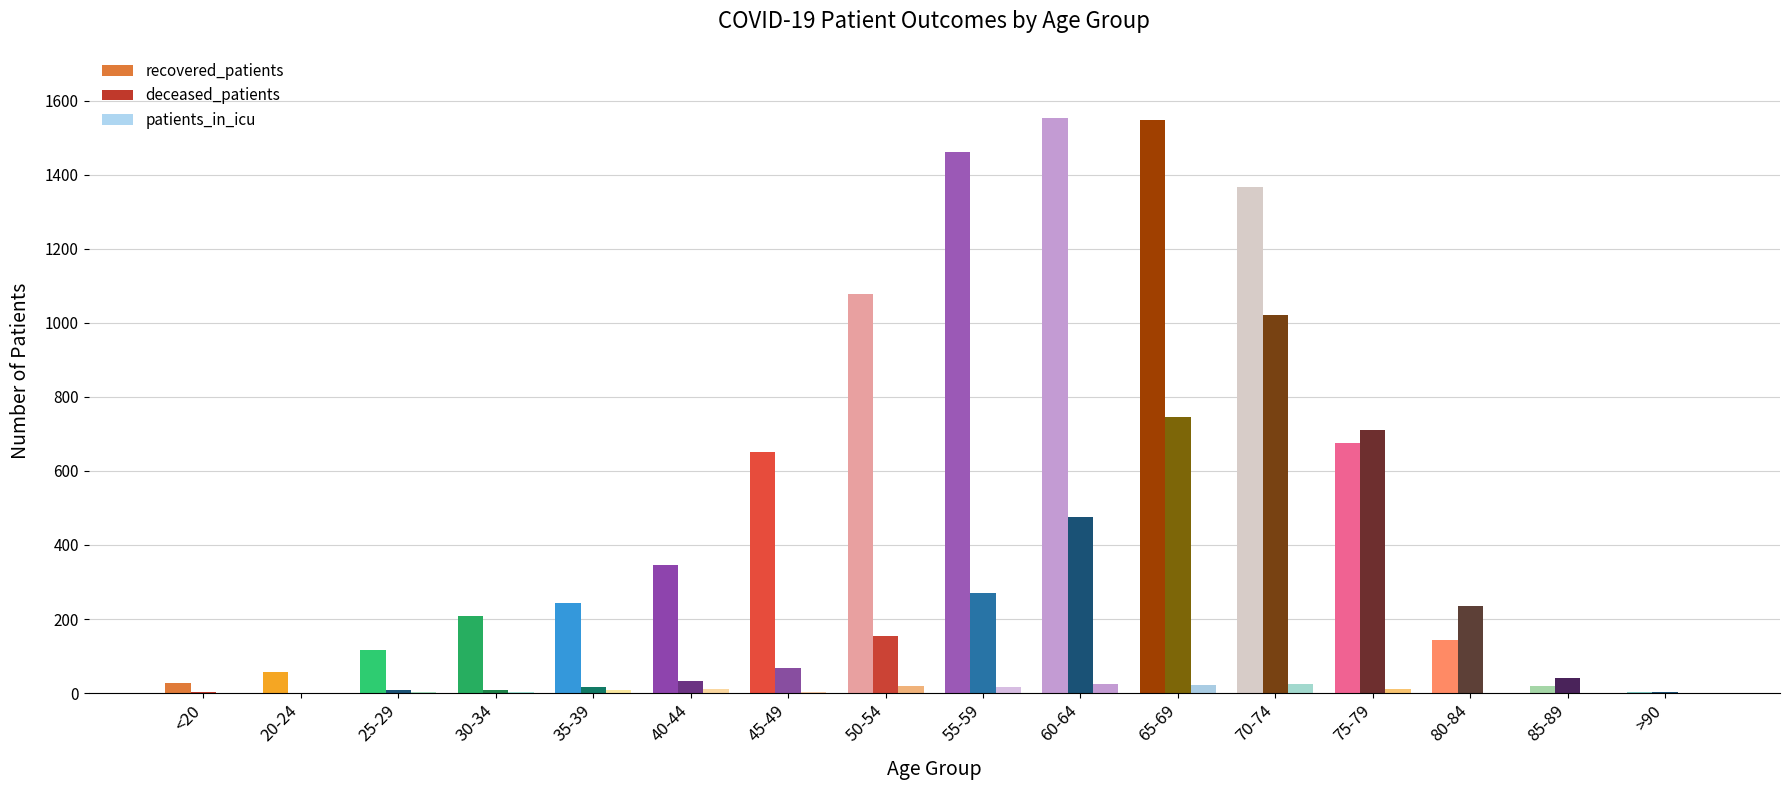

How many groups of bars are there?

16